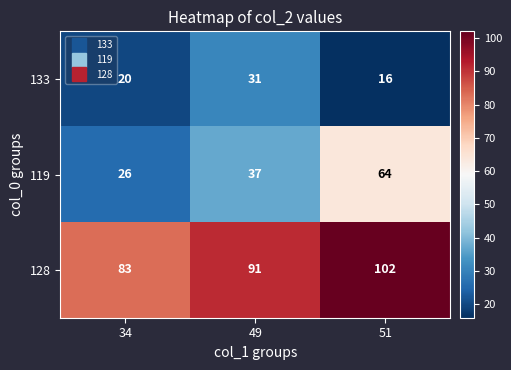

Count the number of data series in this chart.

3